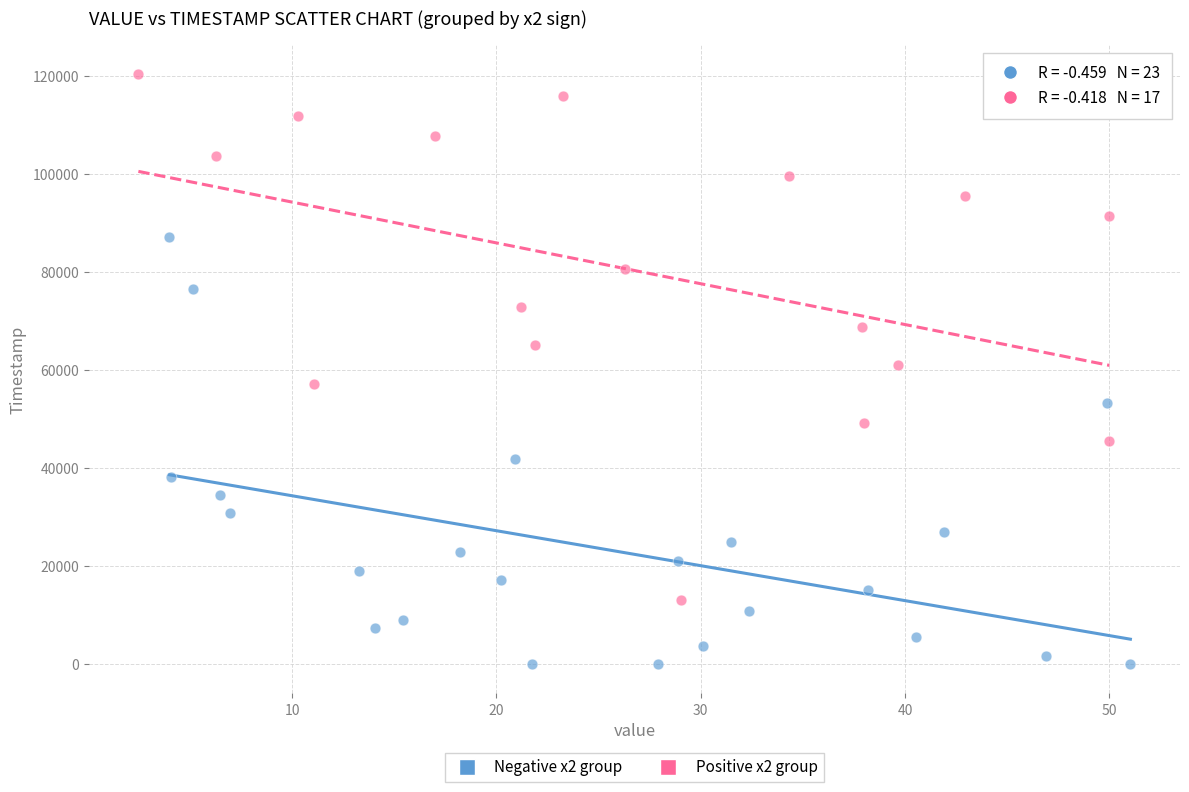

Which series contains the highest Y value?

Positive x2 group